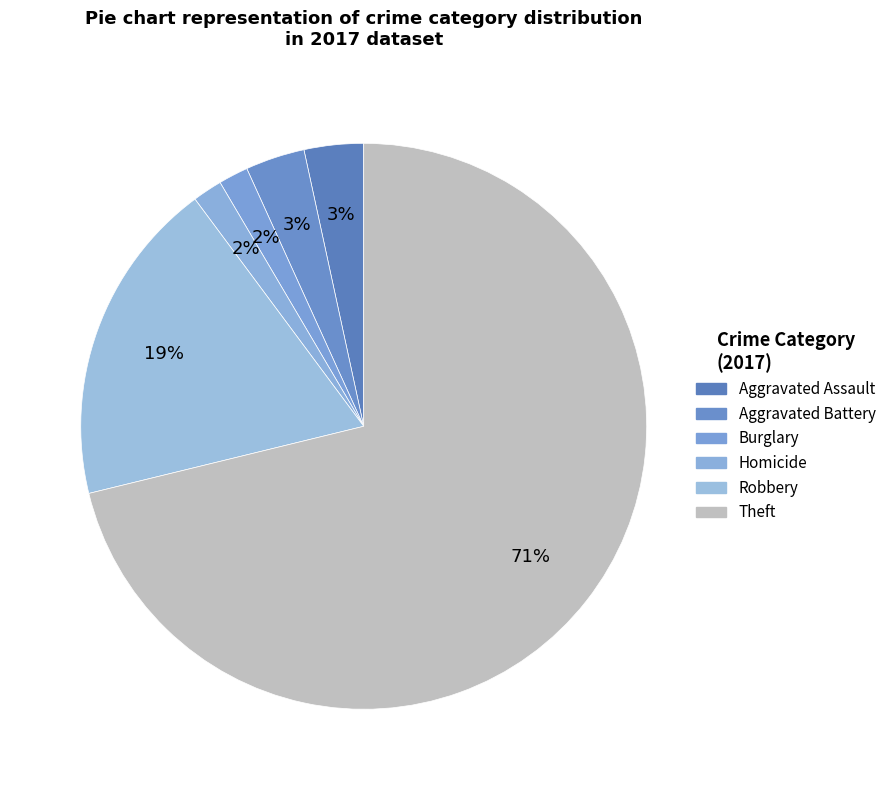

Is there any slice that represents more than half of the pie?

Yes